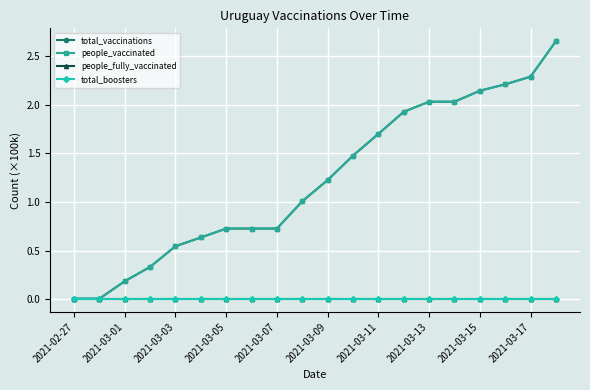

Reading left to right, what are all the values shown in this chart?

total_vaccinations: 0.0	0.0	0.2	0.3	0.5	0.6	0.7	0.7	0.7	1.0	1.2	1.5	1.7	1.9	2.0	2.0	2.1	2.2	2.3	2.7
people_vaccinated: 0.0	0.0	0.2	0.3	0.5	0.6	0.7	0.7	0.7	1.0	1.2	1.5	1.7	1.9	2.0	2.0	2.1	2.2	2.3	2.7
people_fully_vaccinated: 0.0	0.0	0.0	0.0	0.0	0.0	0.0	0.0	0.0	0.0	0.0	0.0	0.0	0.0	0.0	0.0	0.0	0.0	0.0	0.0
total_boosters: 0.0	0.0	0.0	0.0	0.0	0.0	0.0	0.0	0.0	0.0	0.0	0.0	0.0	0.0	0.0	0.0	0.0	0.0	0.0	0.0